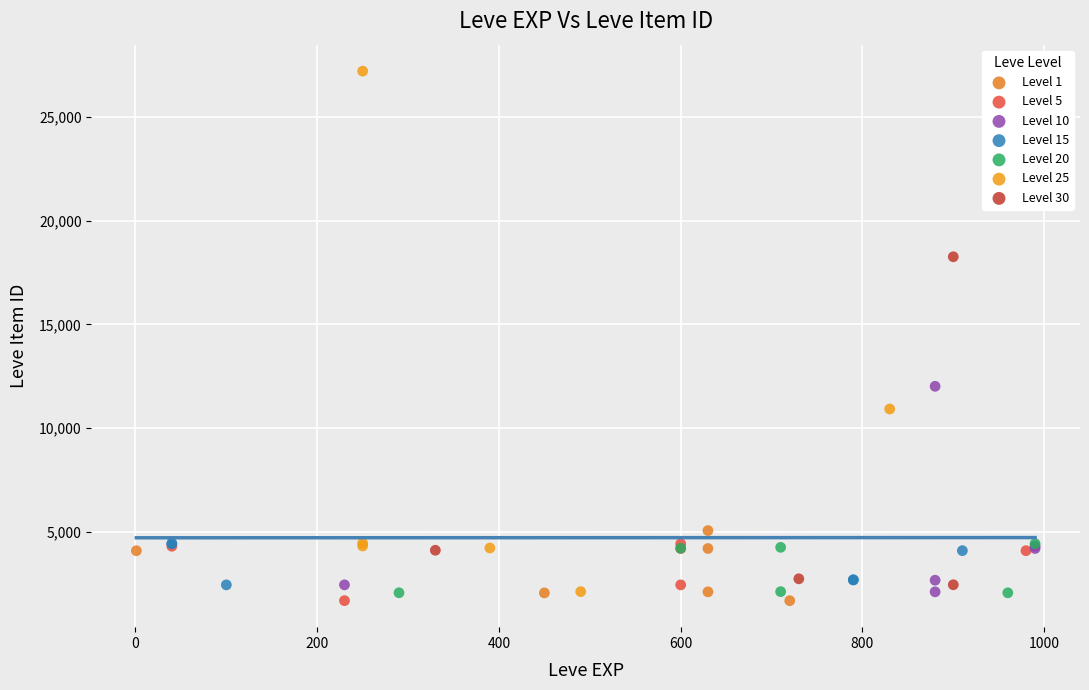

Which series has the largest Y range (max minus min)?

Level 25